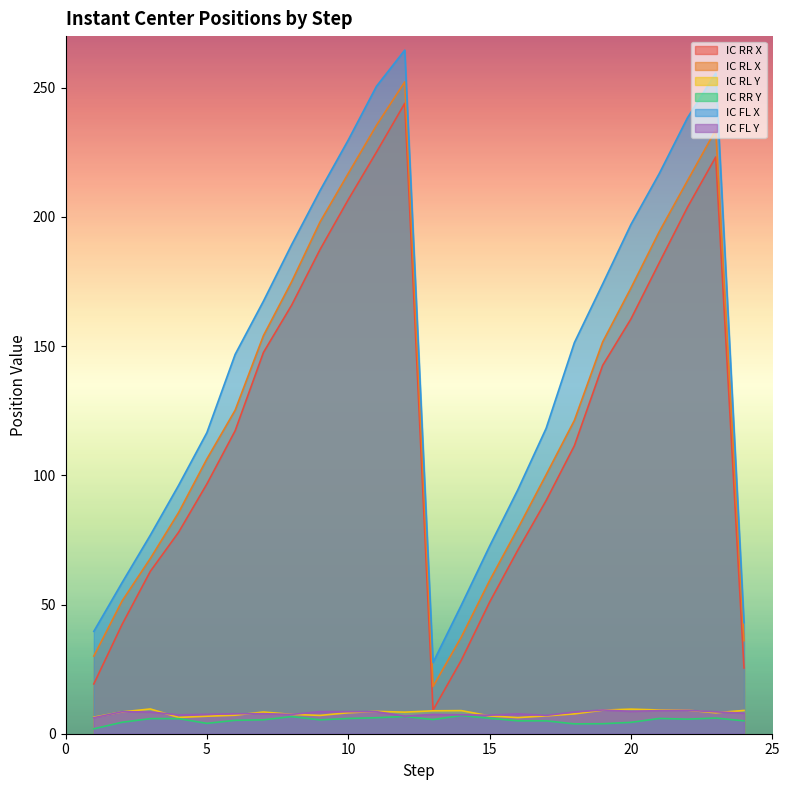

Reading right to left, list all the values displayed in this chart.

IC RR X: 25.5	223.2	203.7	182.2	160.5	142.5	111.5	90.2	71.1	50.9	28.4	9.1	244.0	225.1	206.7	187.4	165.9	147.5	117.3	96.7	78.0	62.9	42.3	19.3
IC RL X: 36.0	233.7	214.0	194.3	172.5	151.6	121.3	100.2	79.4	59.3	37.4	18.3	252.3	235.5	216.8	198.0	175.0	154.1	125.2	106.3	85.6	67.9	51.4	30.0
IC RL Y: 9.0	8.1	9.1	9.2	9.5	9.1	7.7	6.9	6.2	6.9	8.9	8.9	8.3	8.6	8.1	7.1	7.5	8.4	7.2	6.8	6.3	9.6	8.4	6.4
IC RR Y: 5.0	6.1	5.6	5.9	4.4	3.9	3.8	5.0	5.0	6.0	7.0	5.5	6.7	6.2	5.9	5.4	6.6	5.4	5.2	4.0	5.9	5.8	4.4	1.9
IC FL X: 43.0	255.7	238.4	216.8	197.1	174.1	151.4	118.2	94.4	72.6	49.8	27.6	264.6	250.6	229.8	210.2	189.3	167.4	146.8	116.5	96.1	76.9	58.5	39.6
IC FL Y: 8.0	8.5	9.1	8.9	8.7	9.2	8.4	7.1	7.7	7.2	7.3	7.5	6.8	8.5	8.5	8.5	7.5	7.7	7.7	7.5	7.3	8.4	8.5	6.2